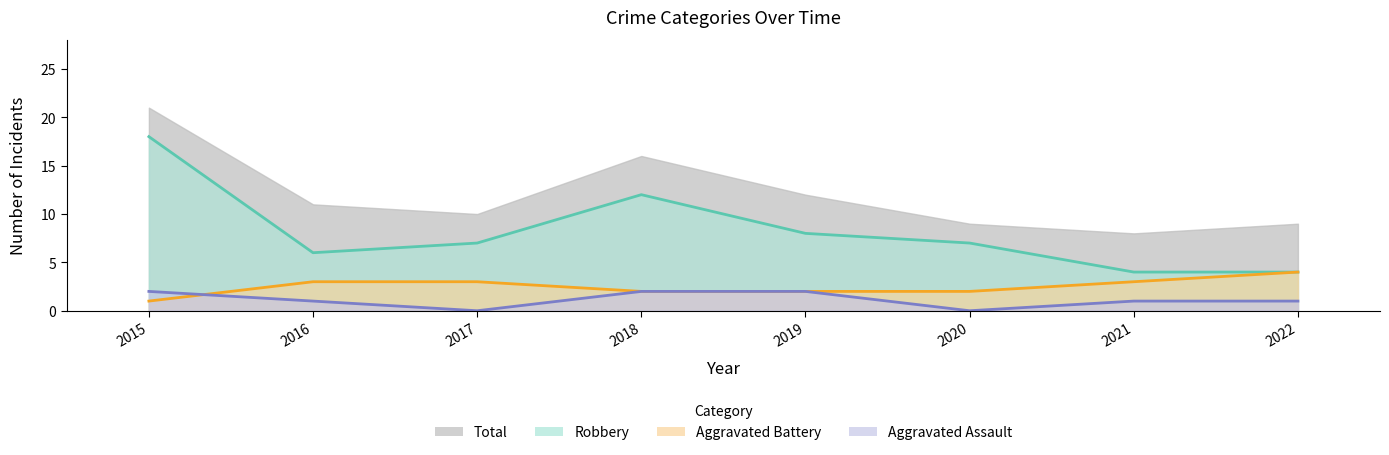

Is it true that Aggravated Assault equals 3 at 2015?

False